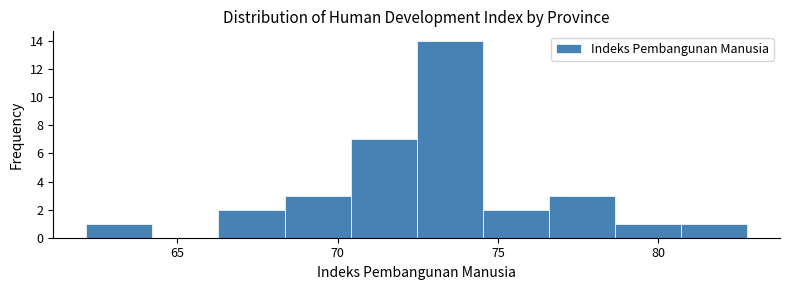

Reading left to right, list every bar in this chart as the range it spans on the x-axis followed by its height. Neither the bar edges nor the heights are printed on the chart, so give them approximately, as read against the axes.

62.0 to 64.0: 1
64.0 to 66.5: 0
66.5 to 68.5: 2
68.5 to 70.5: 3
70.5 to 72.5: 7
72.5 to 74.5: 14
74.5 to 76.5: 2
76.5 to 78.5: 3
78.5 to 80.5: 1
80.5 to 83.0: 1